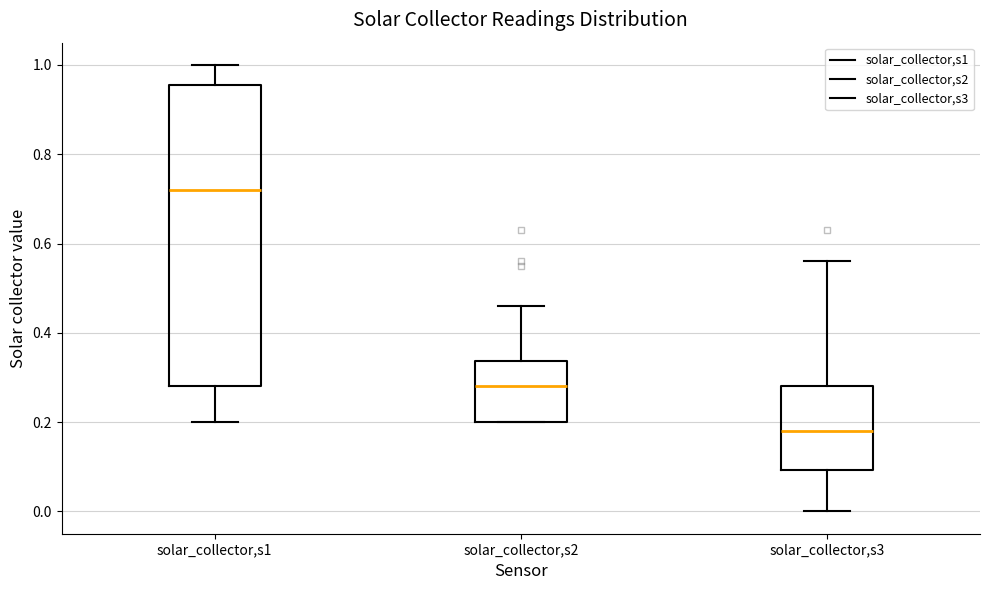

Comparing the boxes themselves (not the whiskers), which one is the tallest?

solar_collector,s1